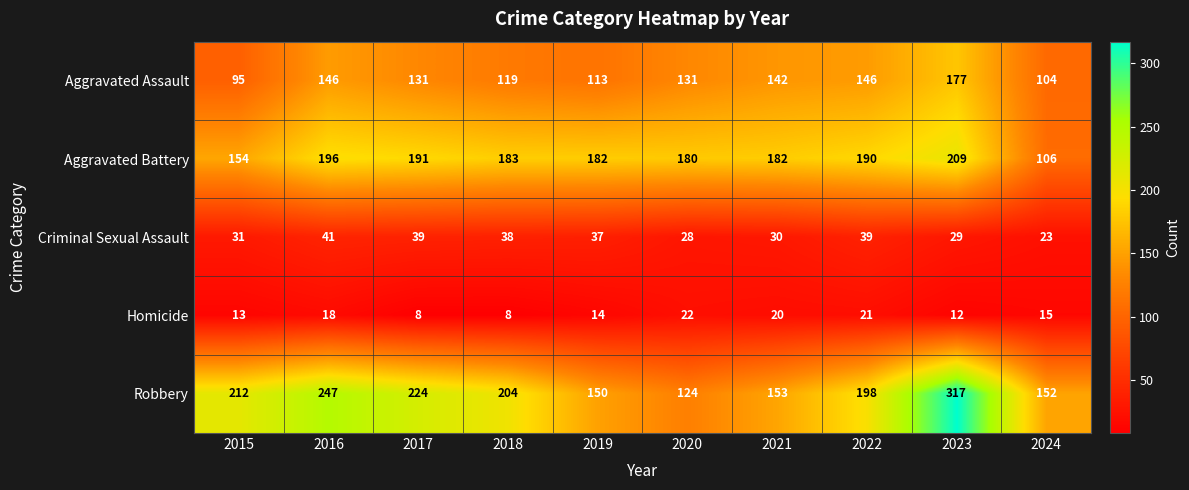

What is the maximum value for Aggravated Battery?

209